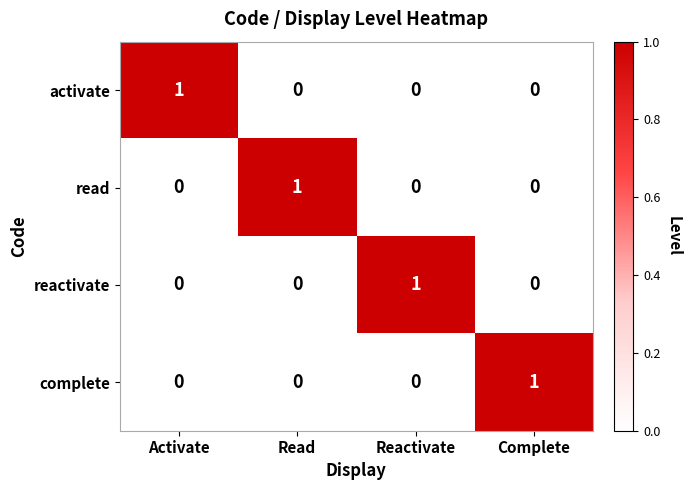

Is it true that reactivate equals 1 at Reactivate?

True